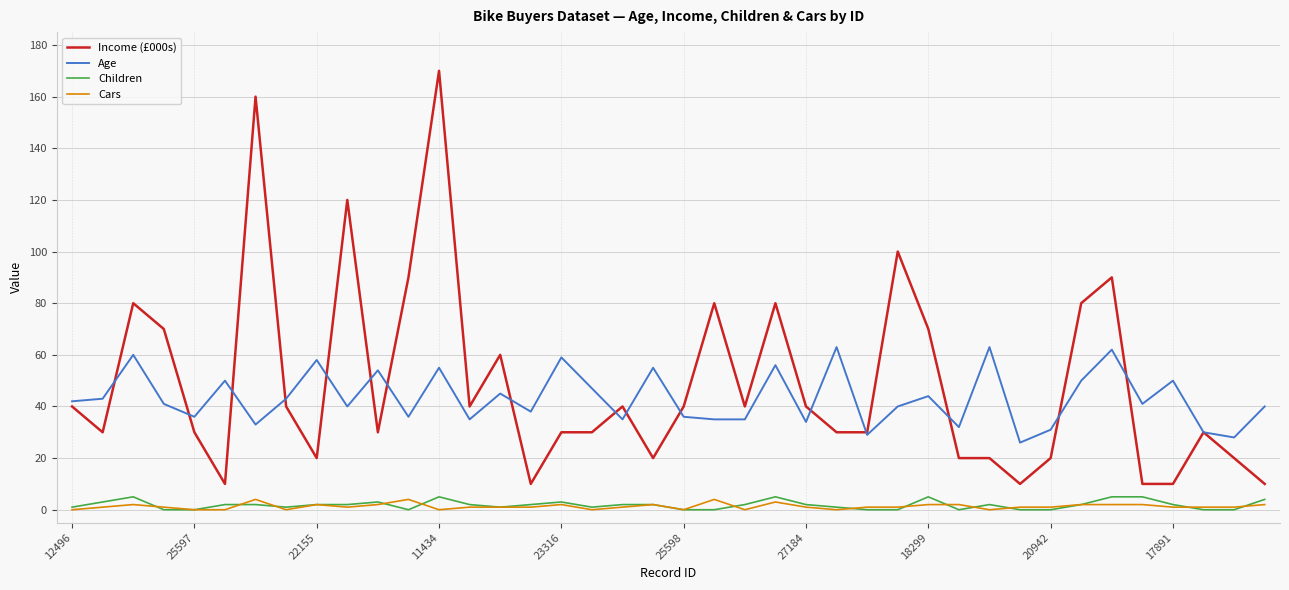

What is the greatest value displayed?

170